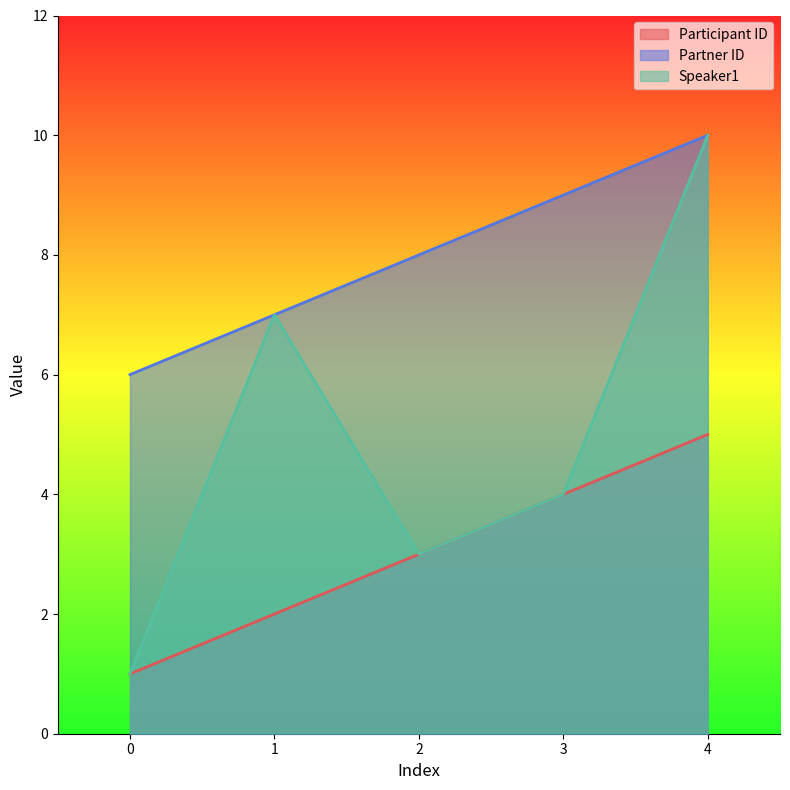

Reading left to right, transcribe all the data shown in this chart.

Participant ID: 0=1	1=2	2=3	3=4	4=5
Partner ID: 0=6	1=7	2=8	3=9	4=10
Speaker1: 0=1	1=7	2=3	3=4	4=10